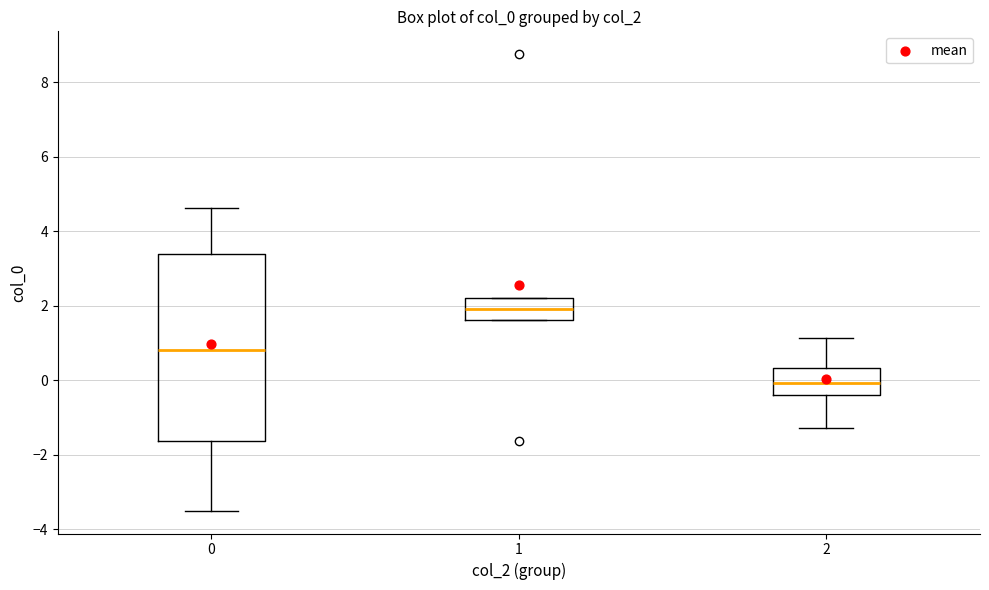

Comparing the boxes themselves (not the whiskers), which one is the tallest?

0